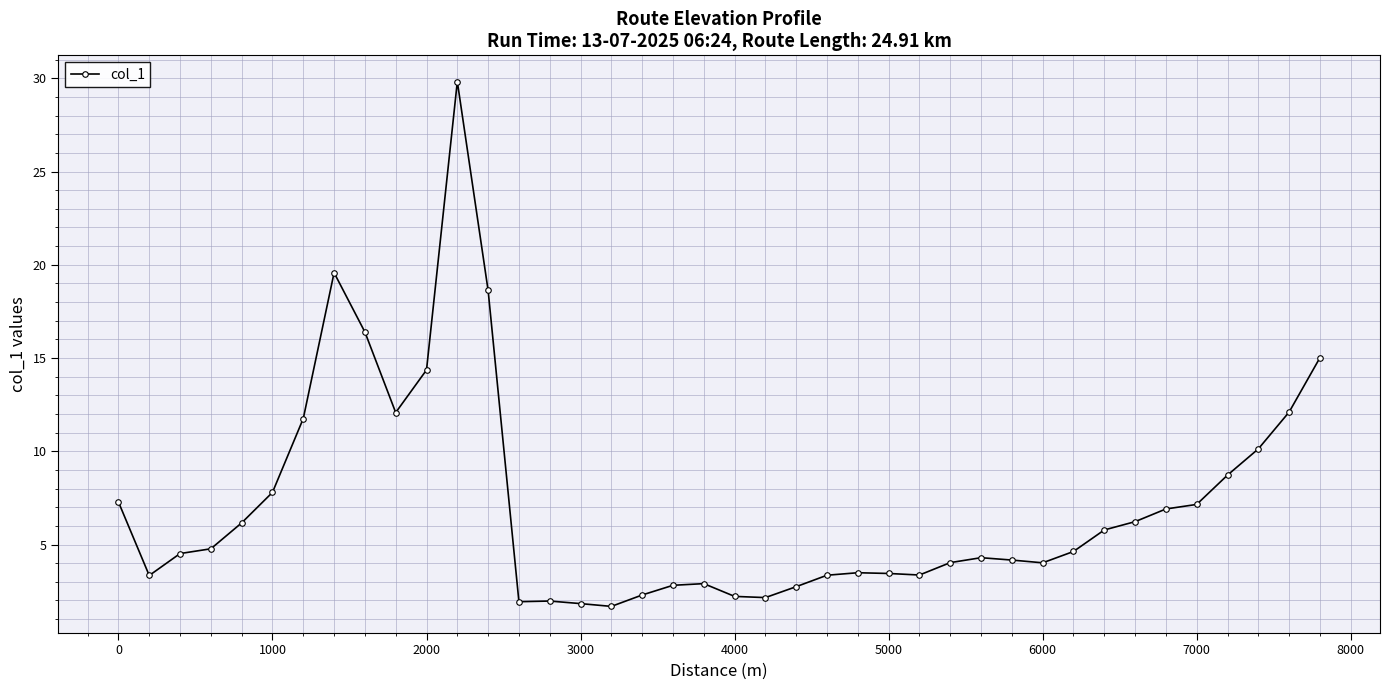

What is the smallest value displayed?

1.7